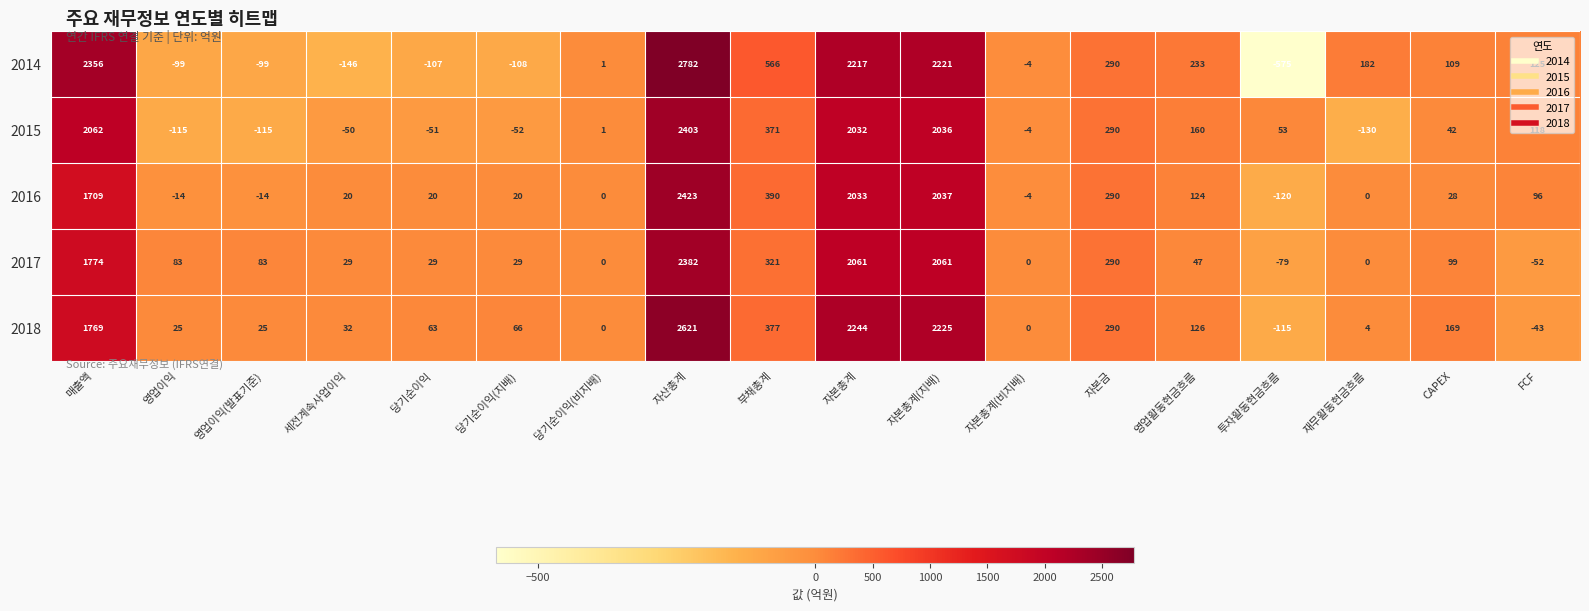

Rank the series at FCF from lowest to highest value.

2017, 2018, 2016, 2015, 2014